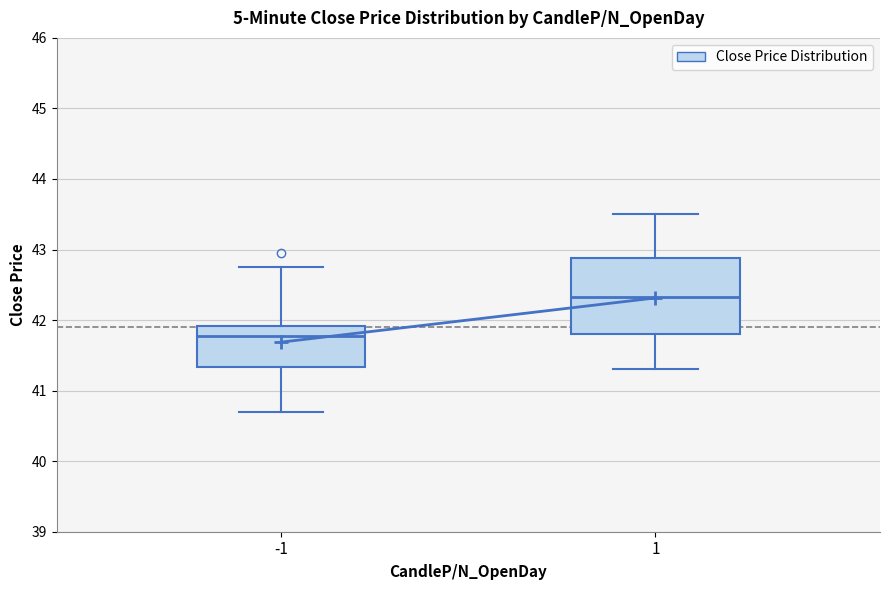

Comparing the boxes themselves (not the whiskers), which one is the tallest?

1